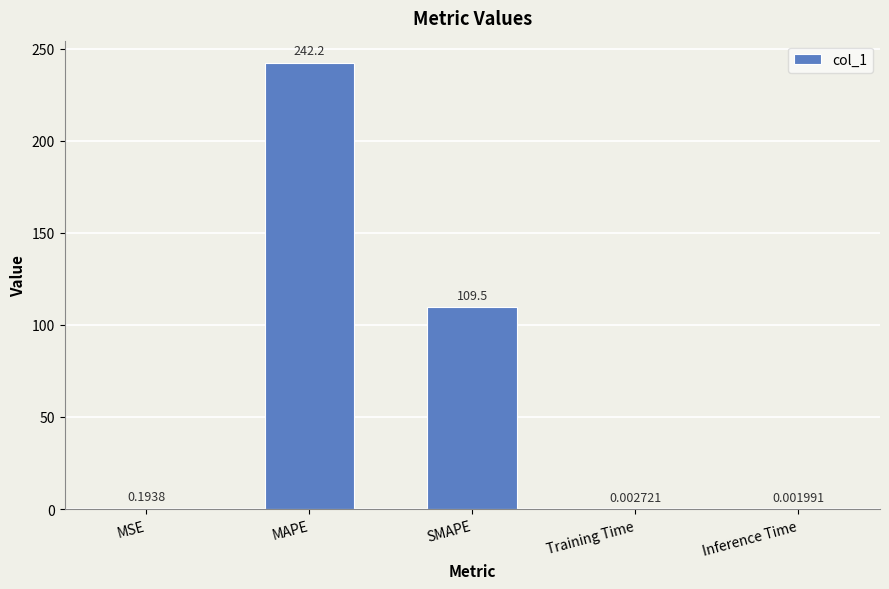

At which category does the chart reach its peak across all series?

MAPE